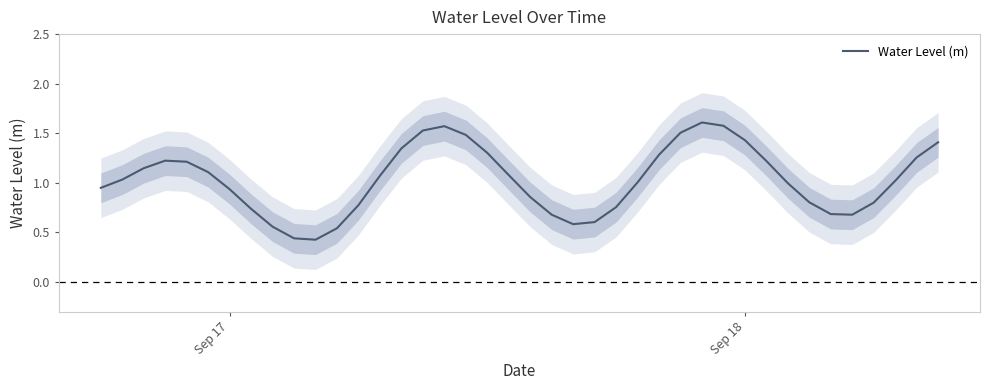

How many interior local peaks (higher than both neighbors) does the data have?

3